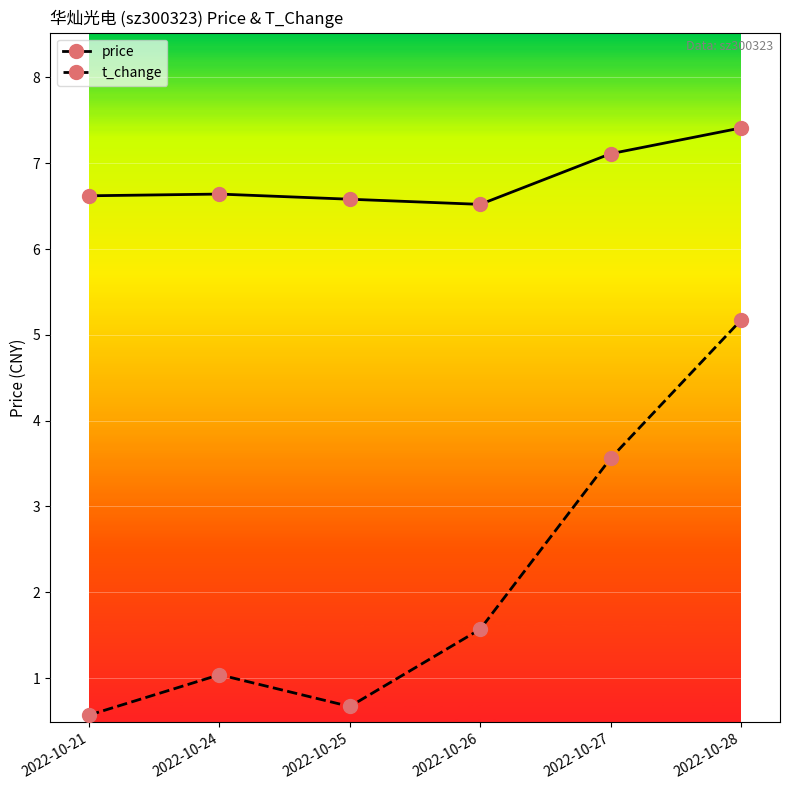

Reading left to right, list all the values displayed in this chart.

price: 2022-10-21=6.6	2022-10-24=6.6	2022-10-25=6.6	2022-10-26=6.5	2022-10-27=7.1	2022-10-28=7.4
t_change: 2022-10-21=0.6	2022-10-24=1.0	2022-10-25=0.7	2022-10-26=1.6	2022-10-27=3.6	2022-10-28=5.2